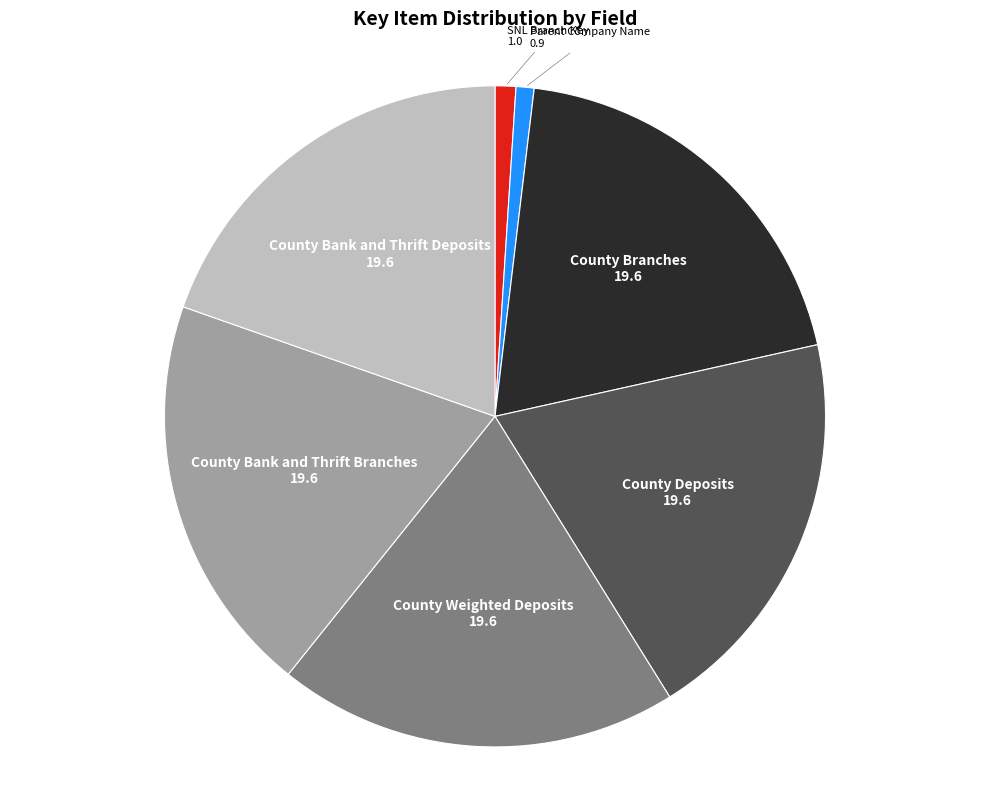

Combined, do County Bank and Thrift Branches and County Weighted Deposits account for over 50%?

No